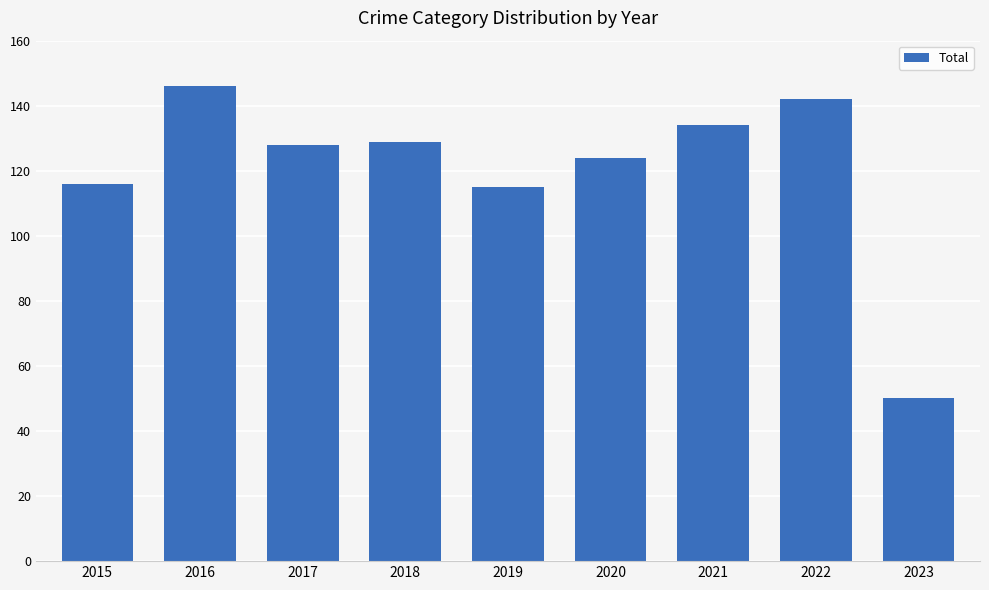

Reading left to right, extract all data points from this chart.

2015=116	2016=146	2017=128	2018=129	2019=115	2020=124	2021=134	2022=142	2023=50